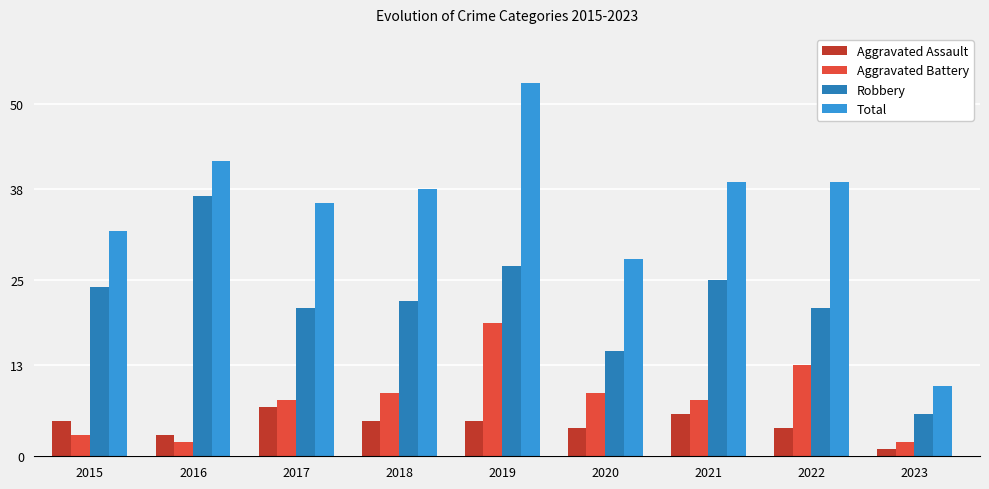

What are all the series names shown in the legend?

Aggravated Assault, Aggravated Battery, Robbery, Total